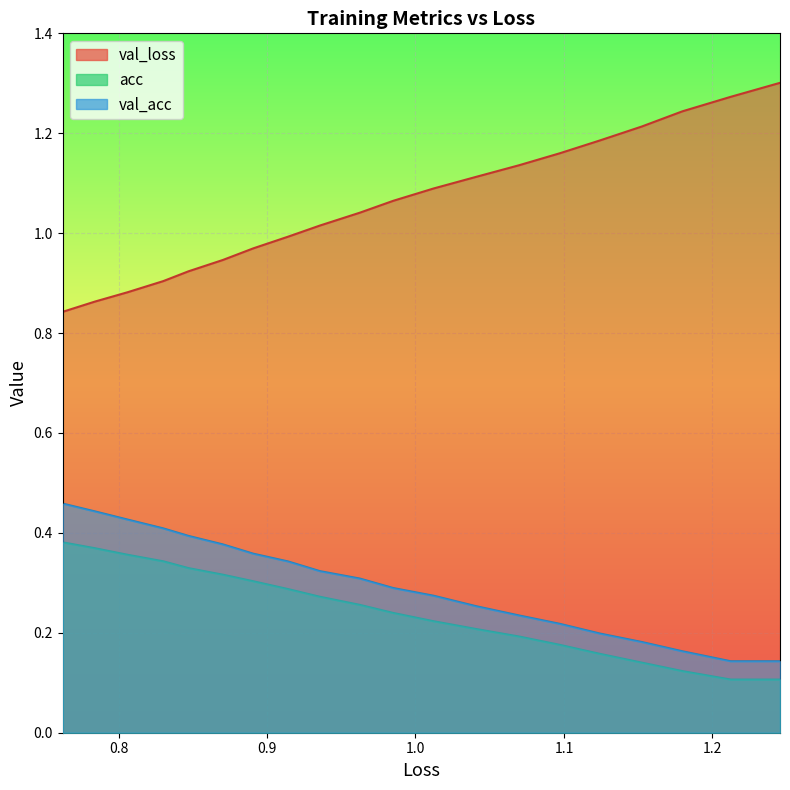

Which series has the largest range (max minus min)?

val_loss